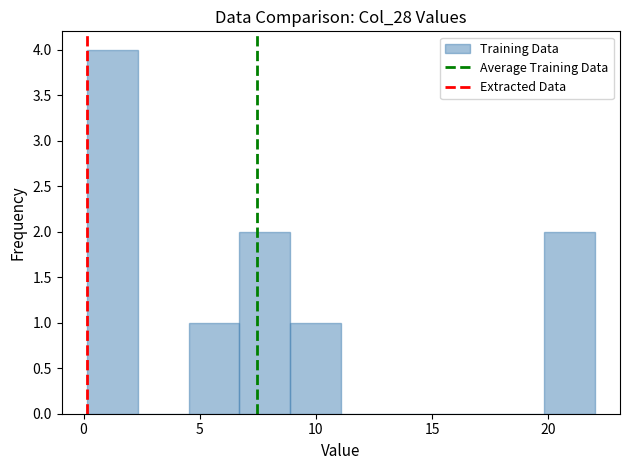

Reading left to right, list every bar in this chart as the range it spans on the x-axis followed by its height. Neither the bar edges nor the heights are printed on the chart, so give them approximately, as read against the axes.

0.0 to 2.5: 4
2.5 to 4.5: 0
4.5 to 6.5: 1
6.5 to 9.0: 2
9.0 to 11.0: 1
11.0 to 13.5: 0
13.5 to 15.5: 0
15.5 to 17.5: 0
17.5 to 20.0: 0
20.0 to 22.0: 2